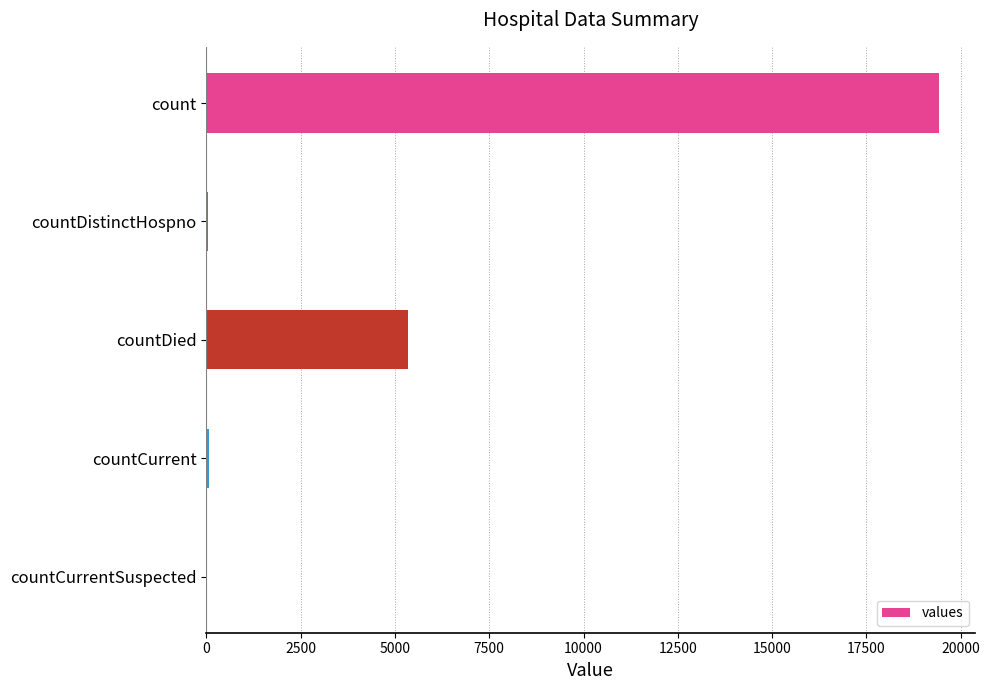

Which has a higher value, countDied or countDistinctHospno?

countDied